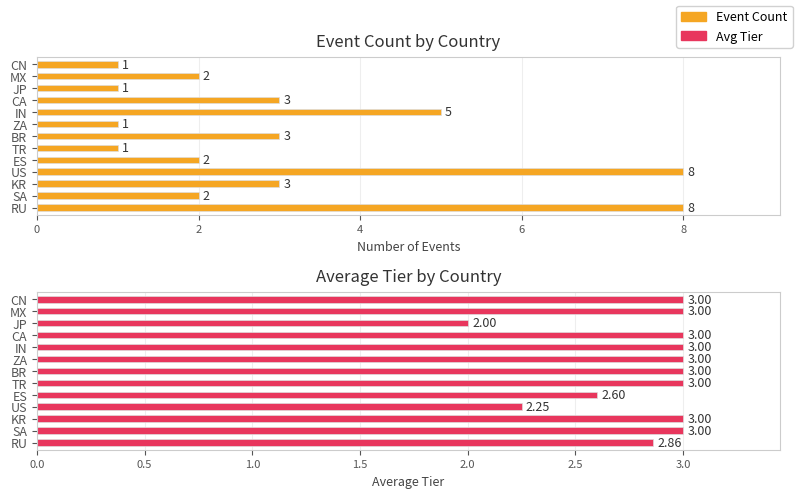

What is the sum of the Avg Tier values at IN and SA?

6.0